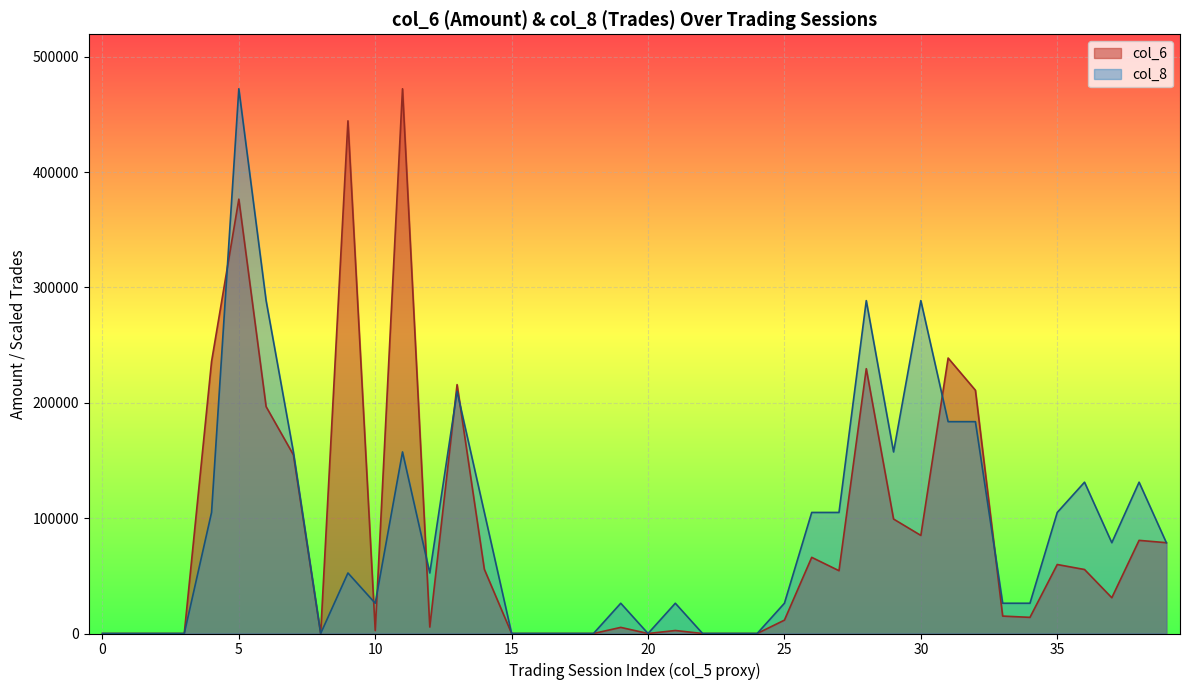

What is the average value of the col_8 series?

89845.4